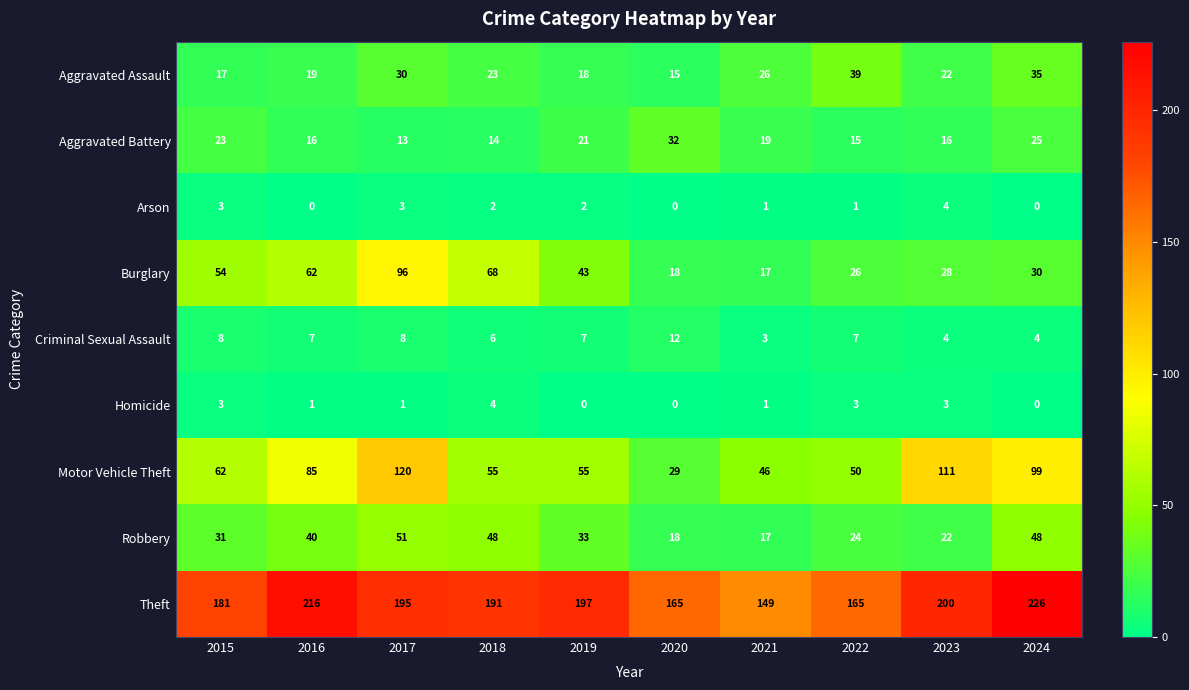

The Robbery series shows 33 at 2019. True or false?

True